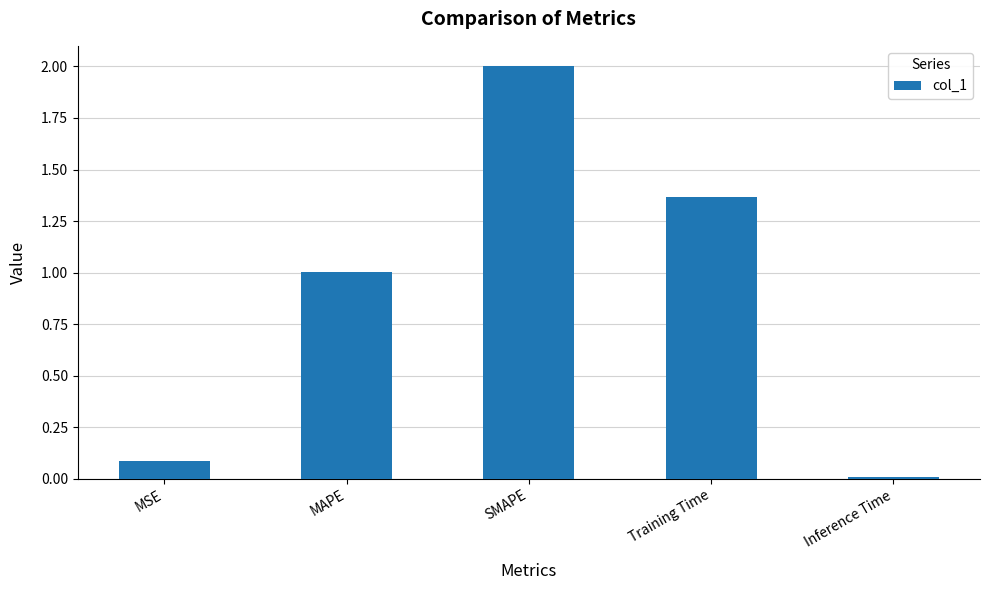

Which label corresponds to the smallest value in the chart?

Inference Time